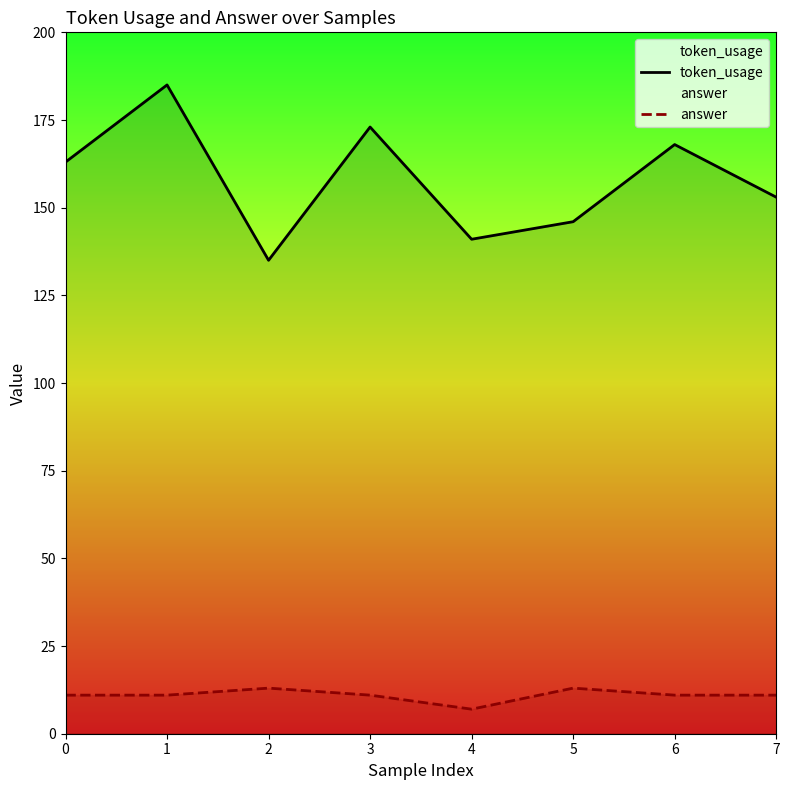

What is the total value across all series at 0?

174